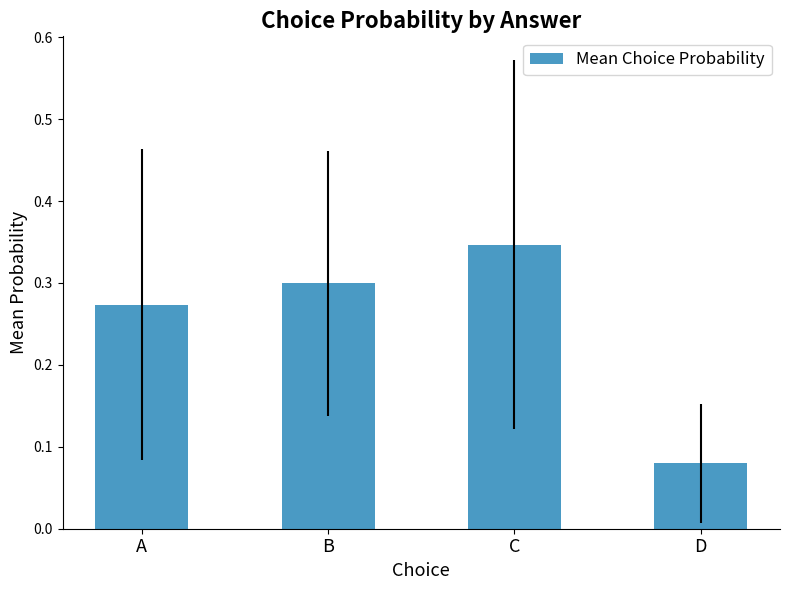

How many values are between 0 and 1?

4